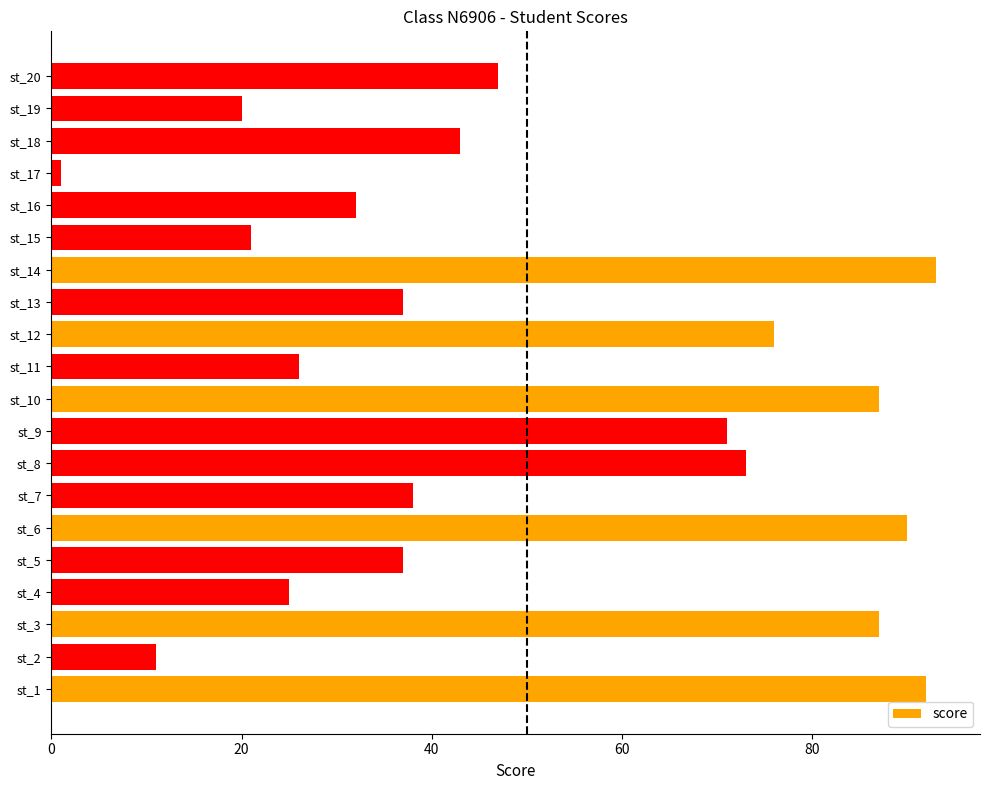

The chart shows a value of 19 at st_9. True or false?

False